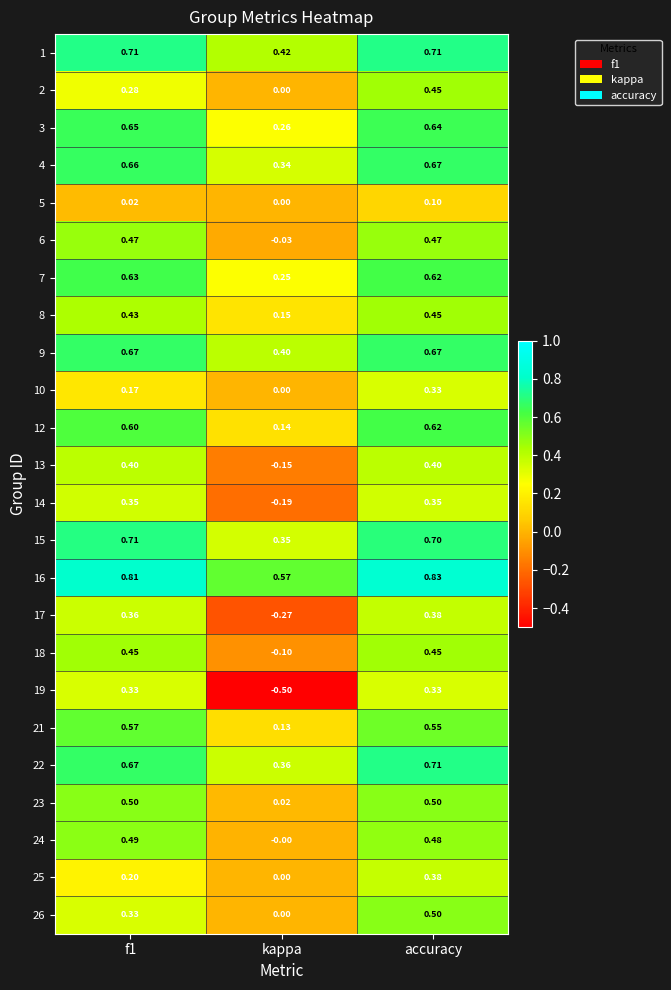

Which category has the lowest value in the 5 series?

kappa